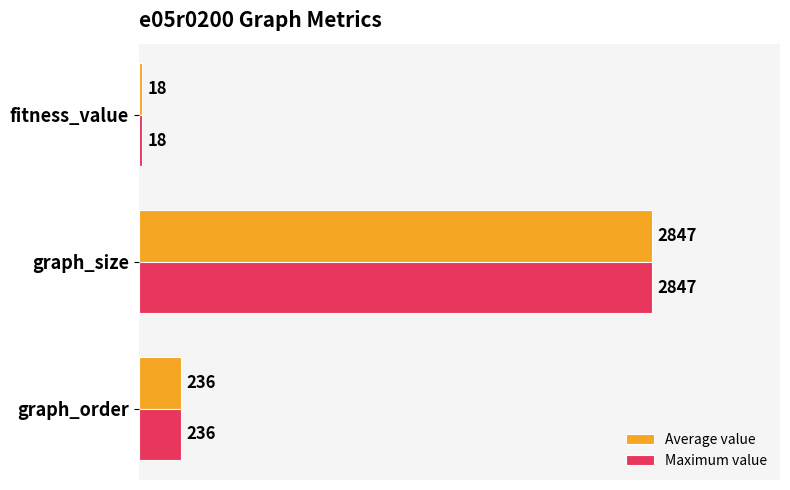

Which category has the highest value across all series?

graph_size